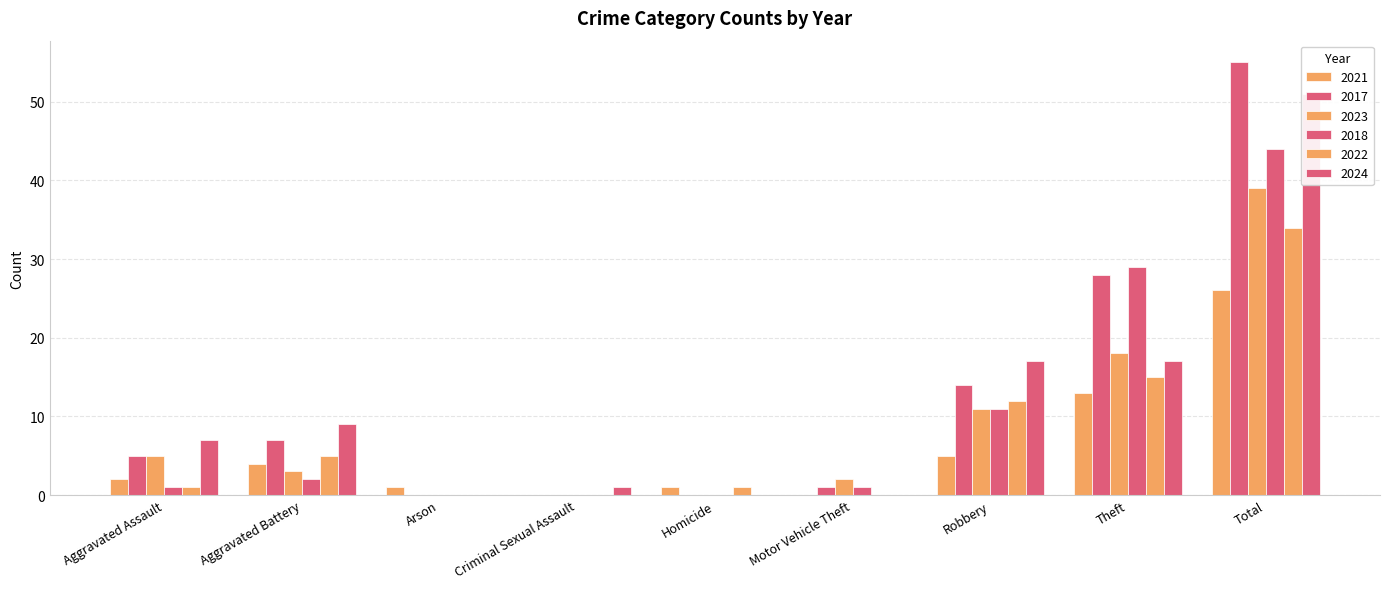

Between Robbery and Aggravated Assault, which is larger?

Robbery